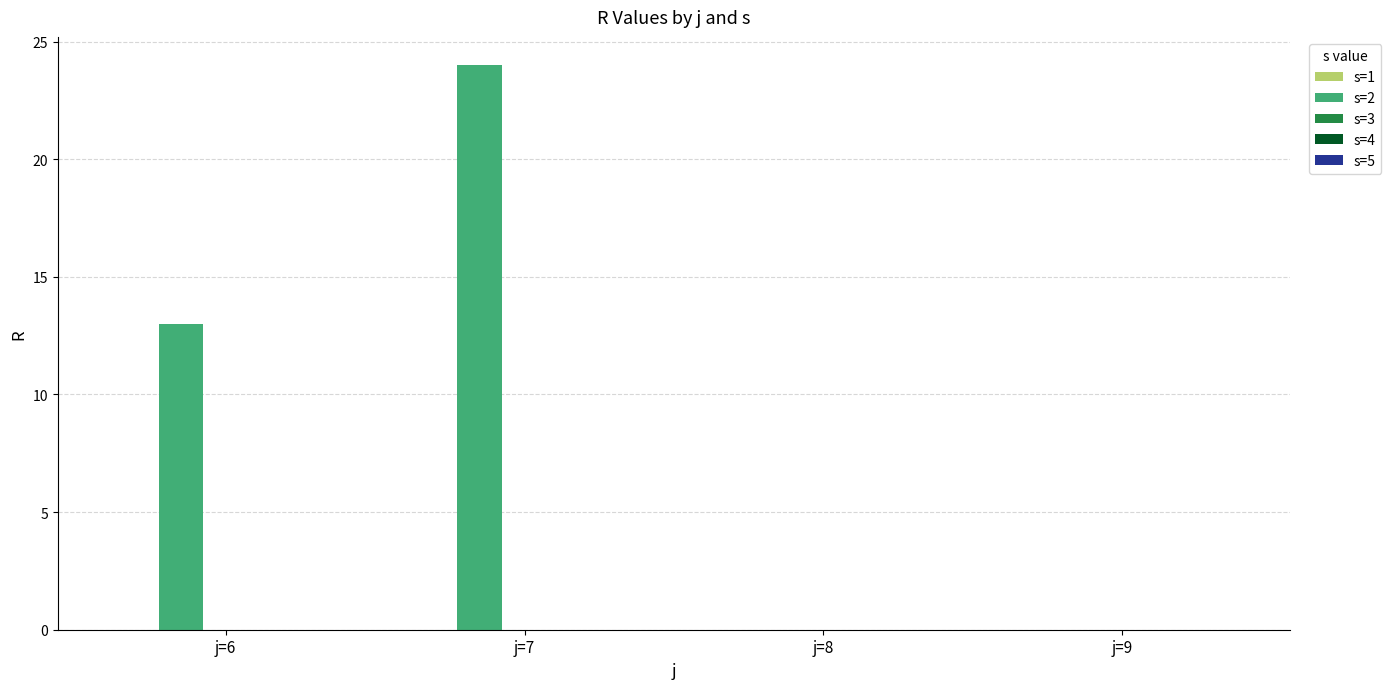

Reading left to right, extract all data points from this chart.

j=6=13	j=7=24	j=8=0	j=9=0